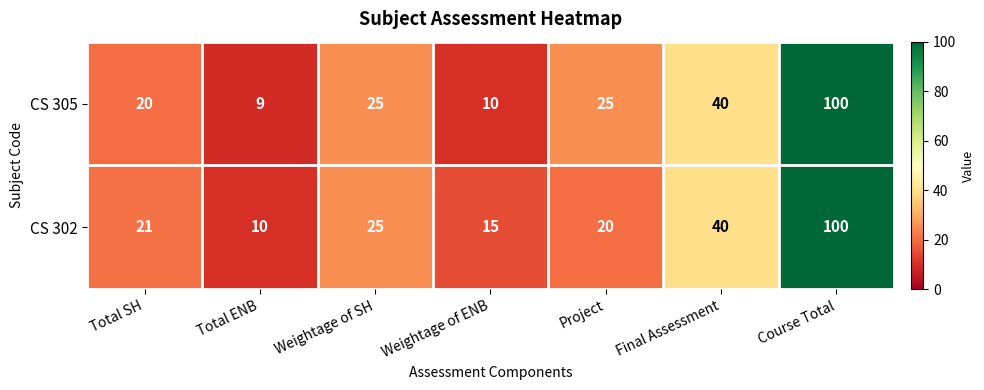

At Project, list the series in order from largest to smallest.

CS 305, CS 302